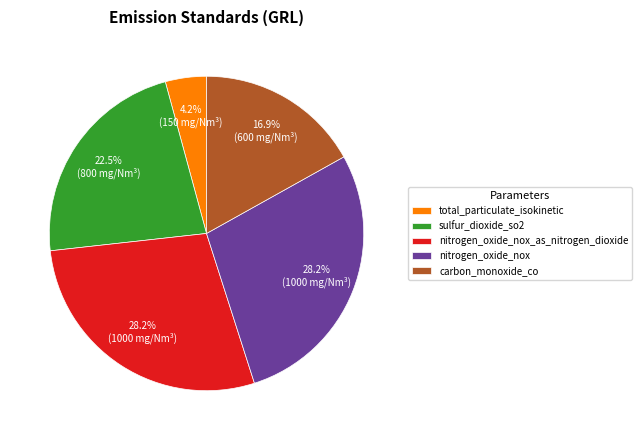

What percentage do total_particulate_isokinetic and carbon_monoxide_co together represent?

21.1%